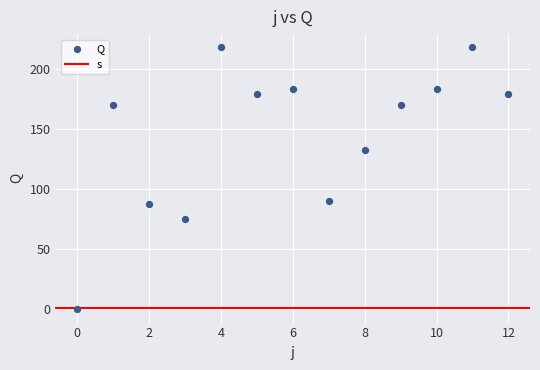

What Y value in the scatter plot is closest to 109?

90.5